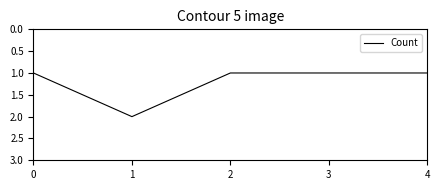

Reading right to left, list all the values displayed in this chart.

1	1	1	2	1